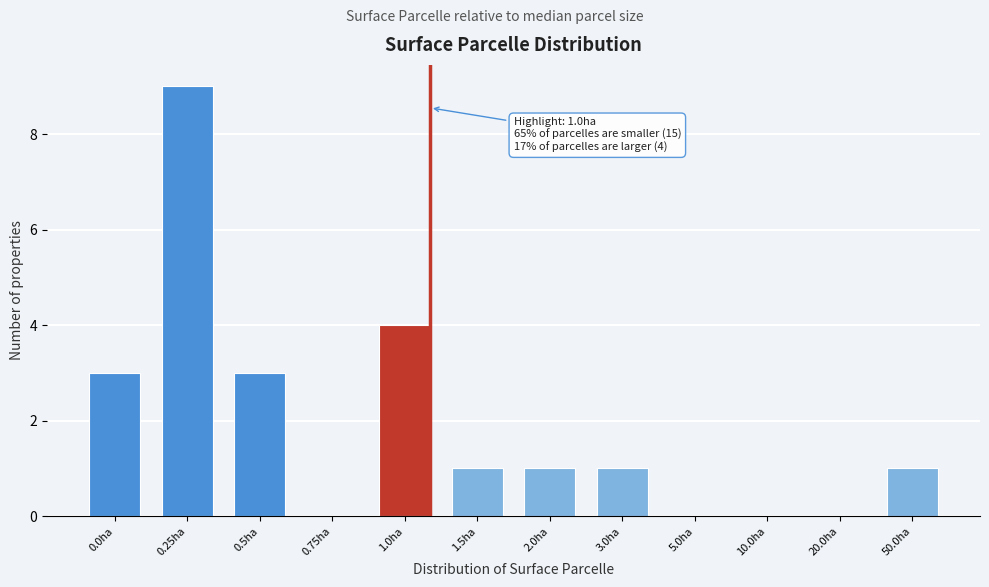

Reading right to left, transcribe all the data shown in this chart.

50.0ha=1	20.0ha=0	10.0ha=0	5.0ha=0	3.0ha=1	2.0ha=1	1.5ha=1	1.0ha=4	0.75ha=0	0.5ha=3	0.25ha=9	0.0ha=3